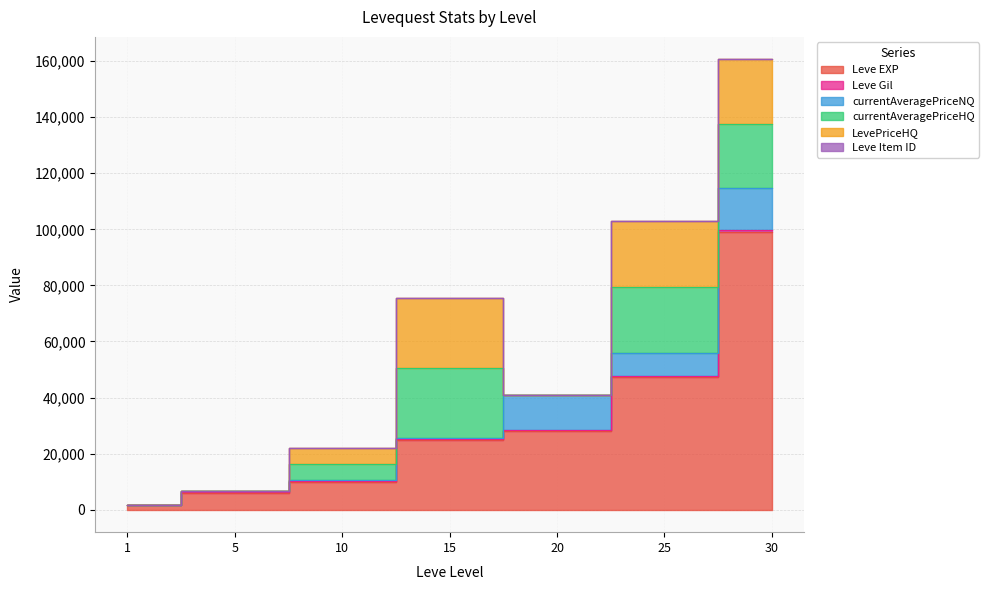

The value of currentAveragePriceHQ at 5 is 0. True or false?

True